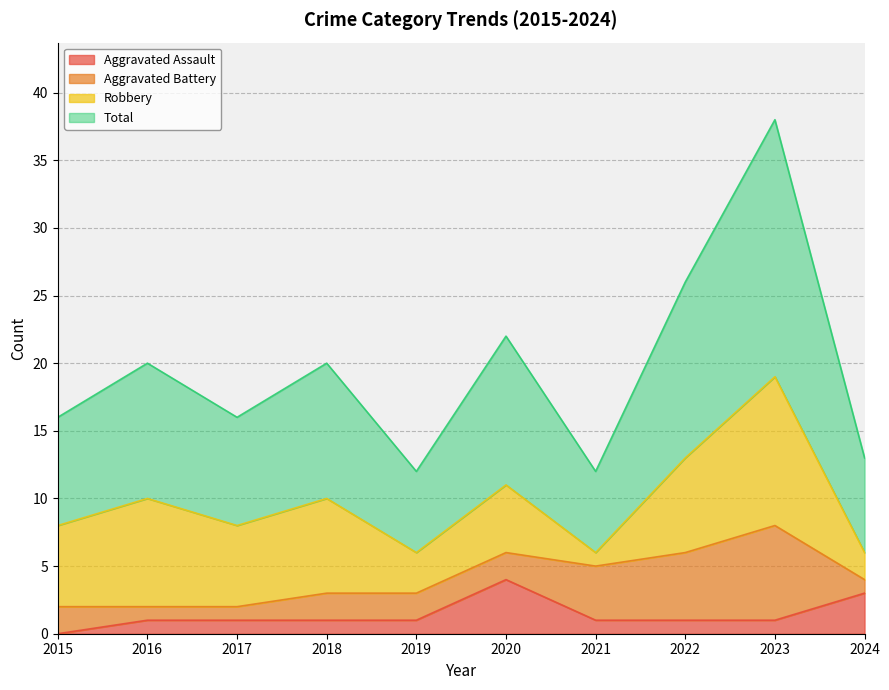

Which category has the lowest value in the Aggravated Assault series?

2015